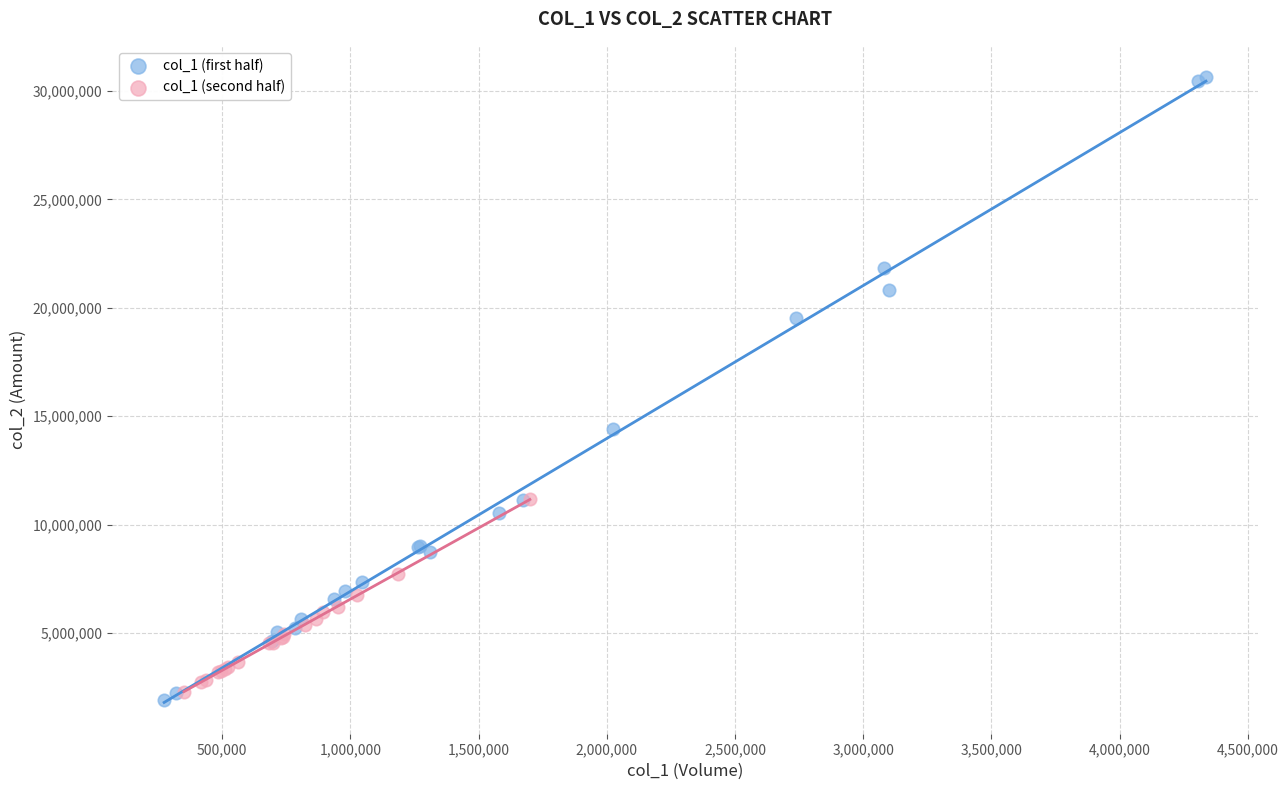

What are all the series names shown in the legend?

col_1 (first half), col_1 (second half)